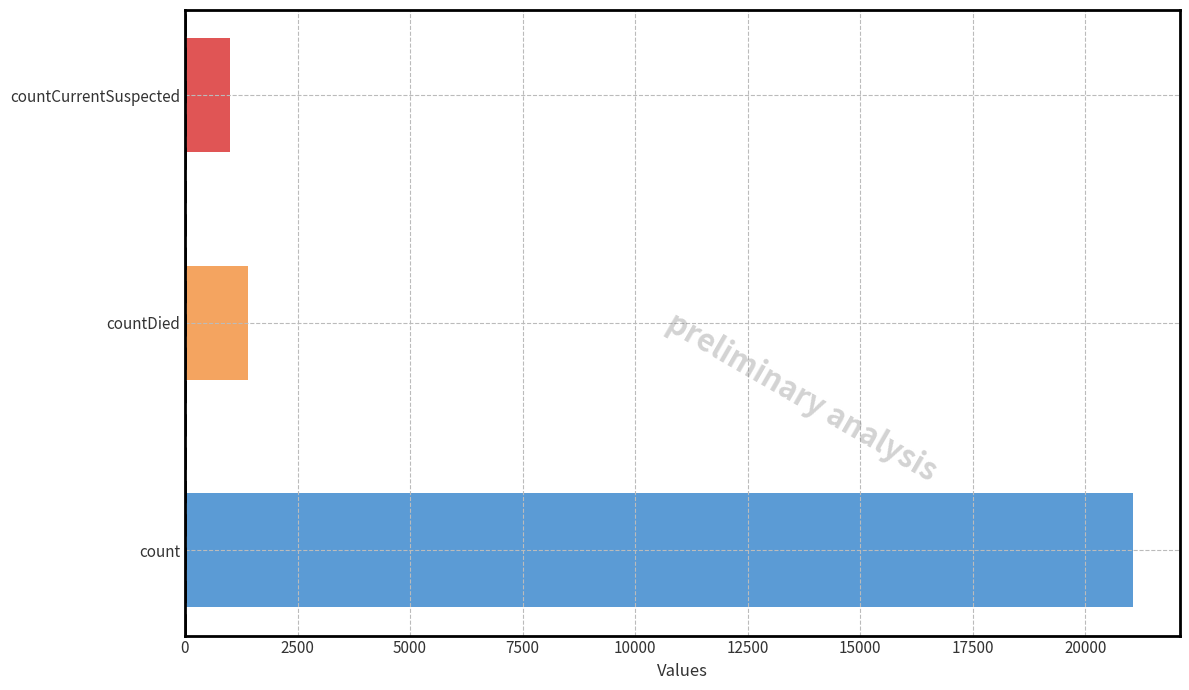

Where is the data nearest to the value 11028?

countDied